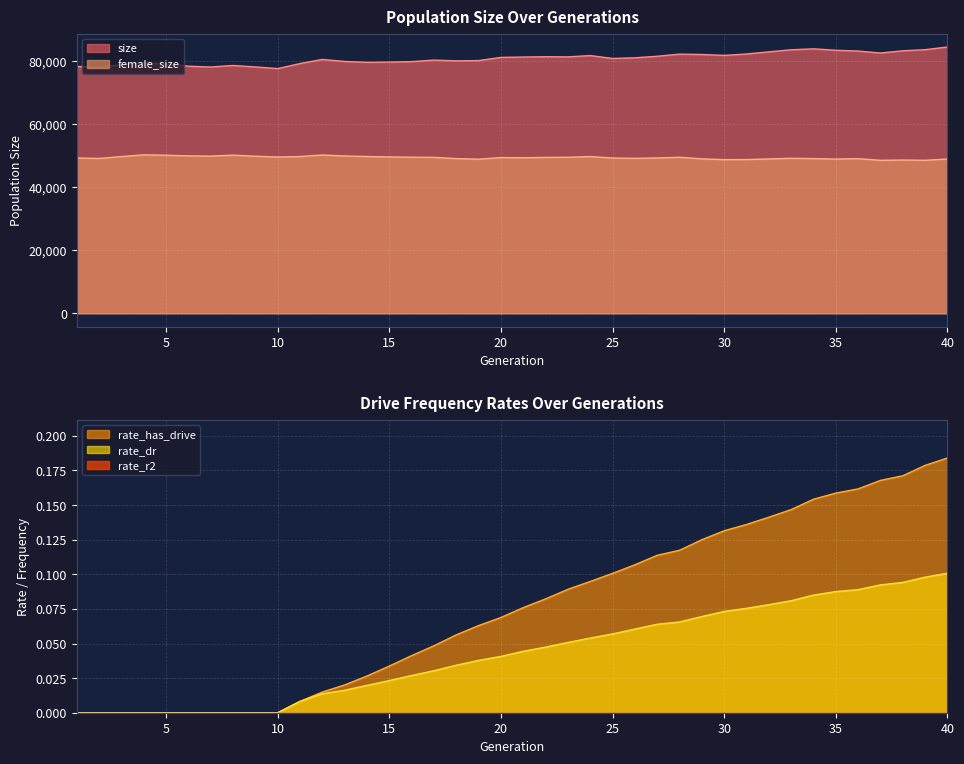

What is the difference between the maximum and minimum values in the female_size series?

1750